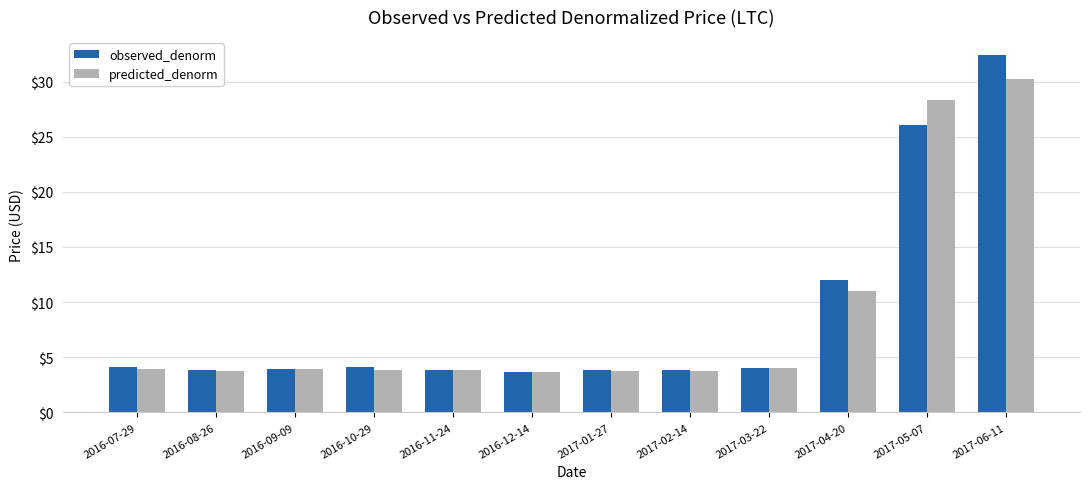

List the series in order of their peak value, highest first.

observed_denorm, predicted_denorm